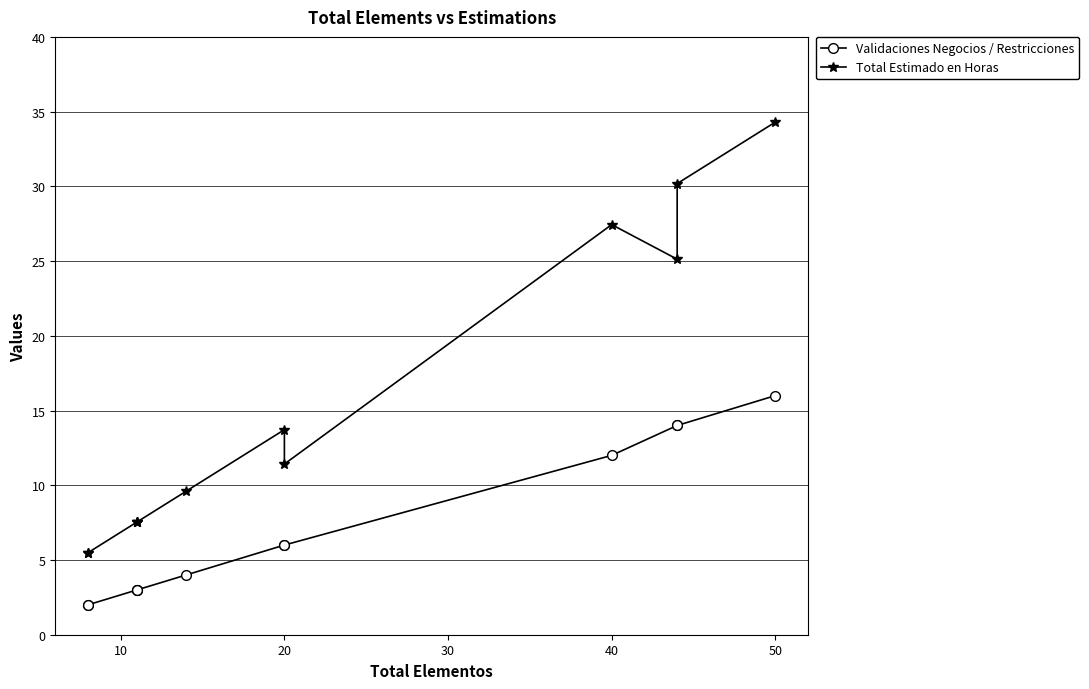

True or false: Validaciones Negocios / Restricciones and Total Estimado en Horas intersect in this chart.

False